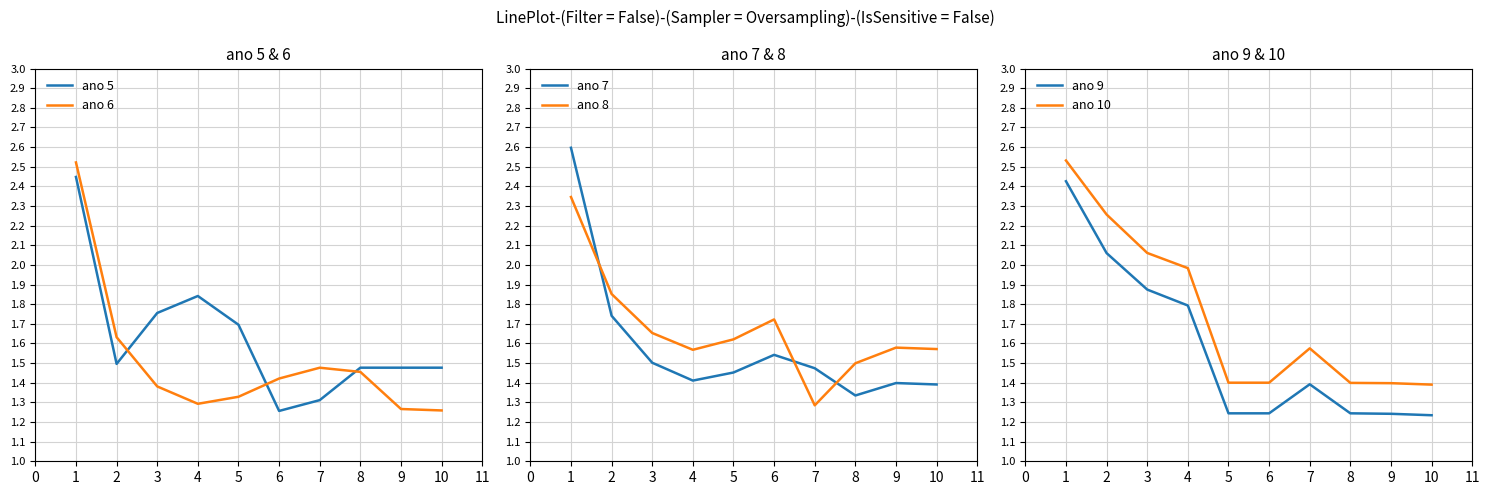

The value of ano 9 at 2 is 3.4. True or false?

False